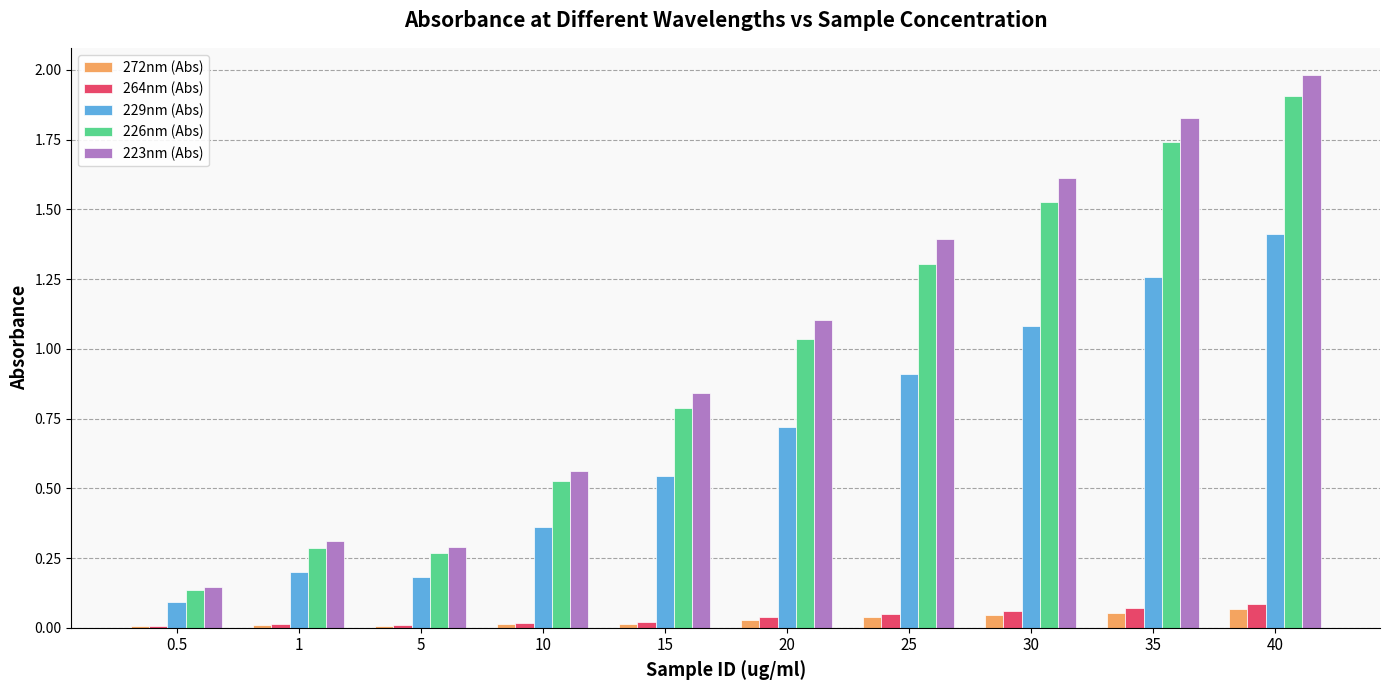

Does the chart contain stacked bars?

No